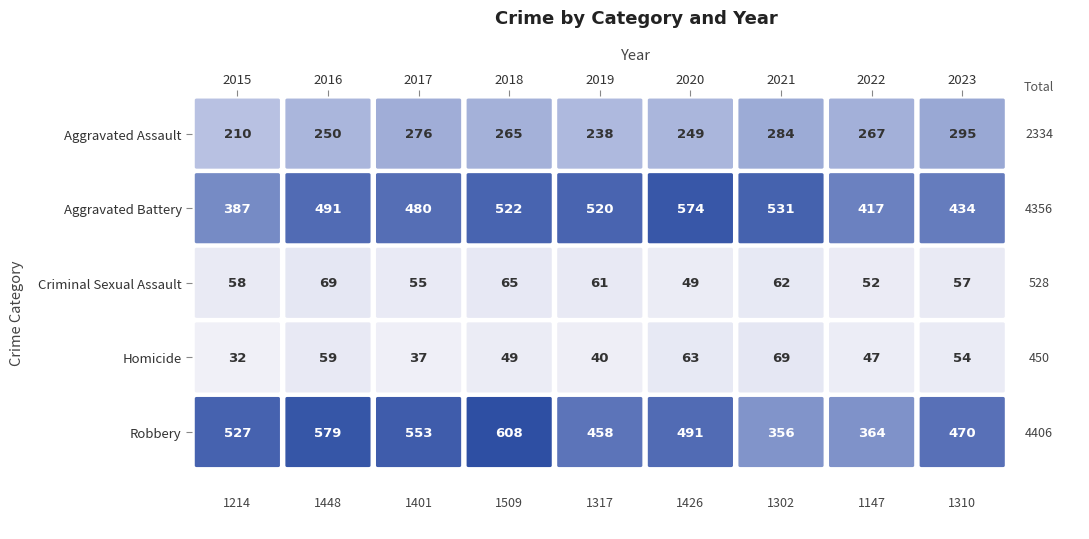

How many values in the Robbery series are below 491?

4